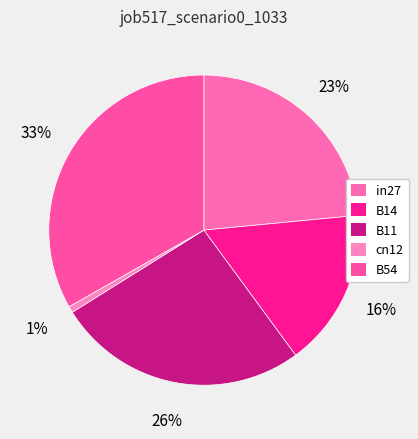

How many segments does this pie chart have?

5